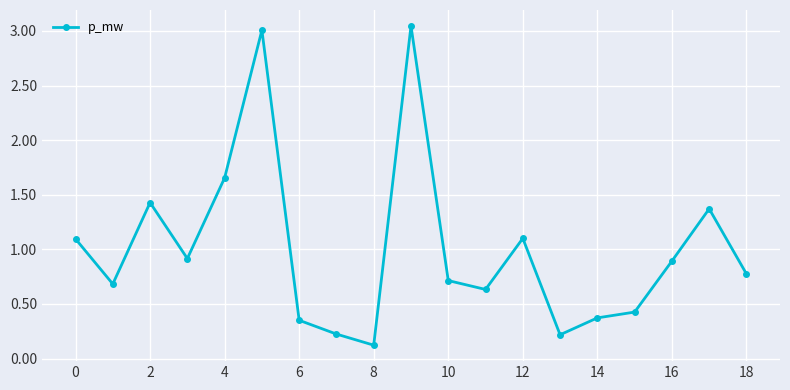

What is the value of the 3rd point from the left?

1.4